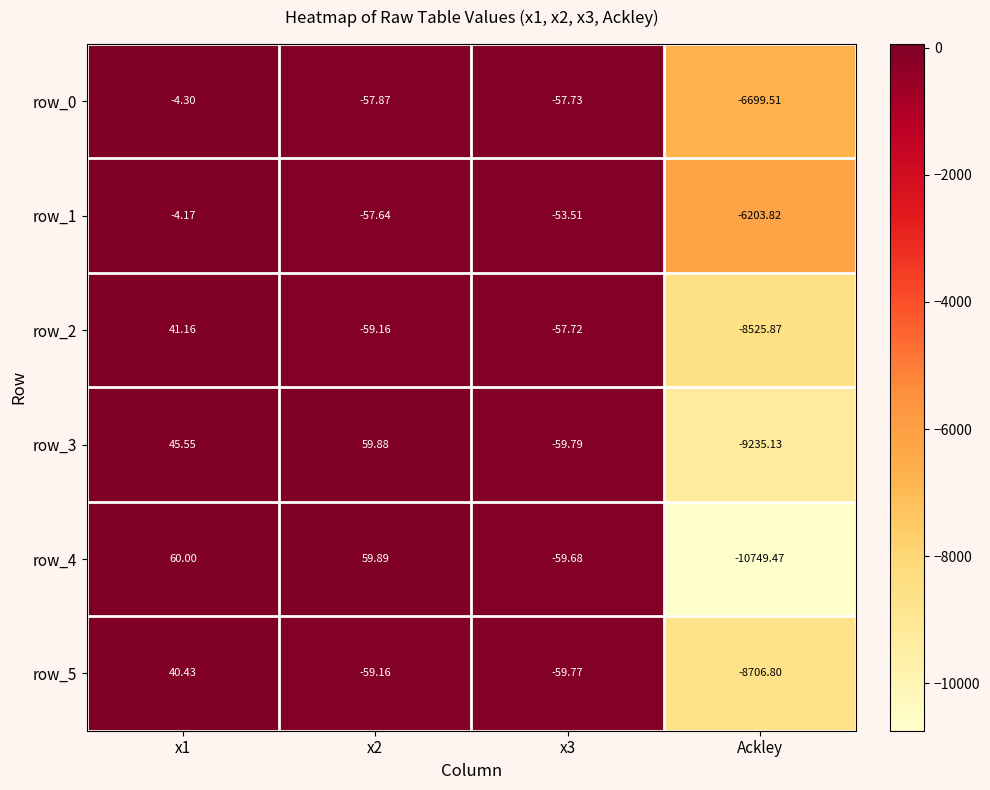

What is the minimum value for row_2?

-8525.9